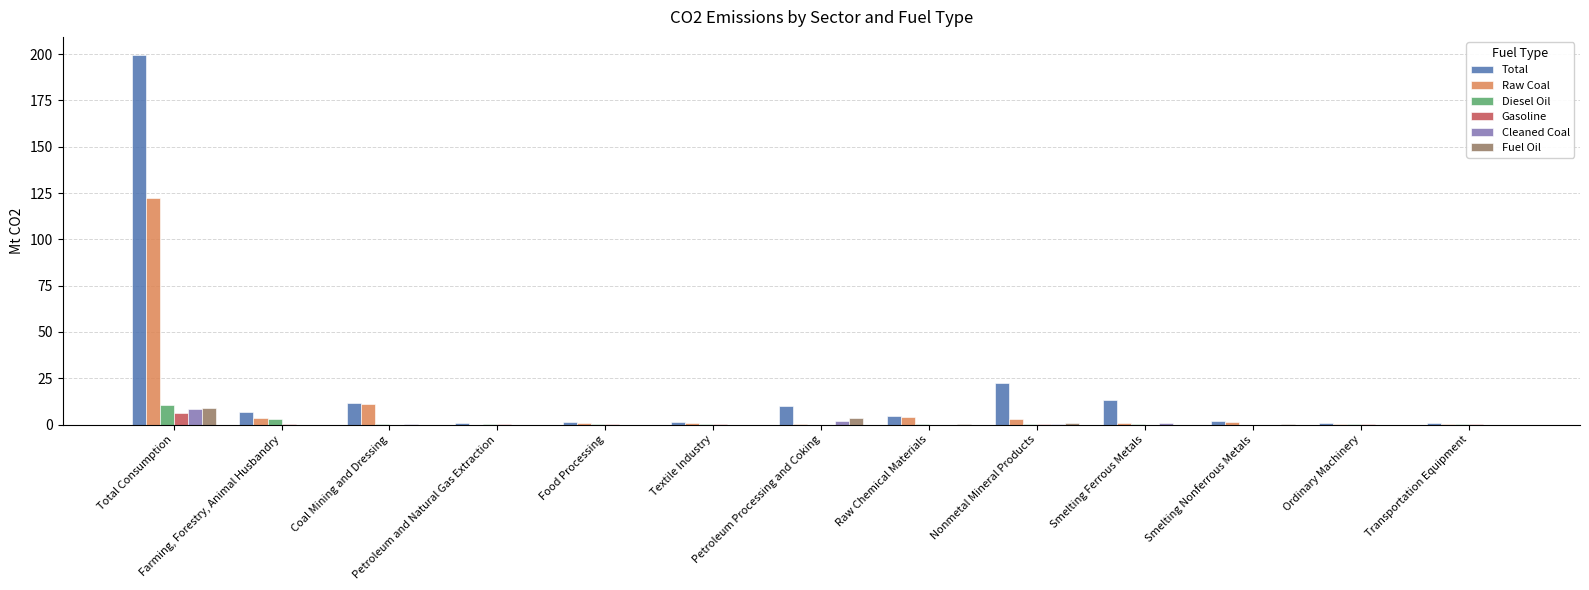

What is the maximum value shown in the chart?

199.3